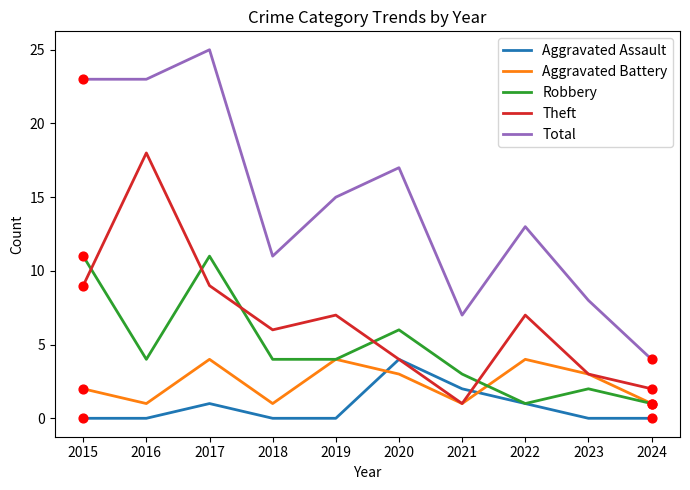

What are all the series names shown in the legend?

Aggravated Assault, Aggravated Battery, Robbery, Theft, Total